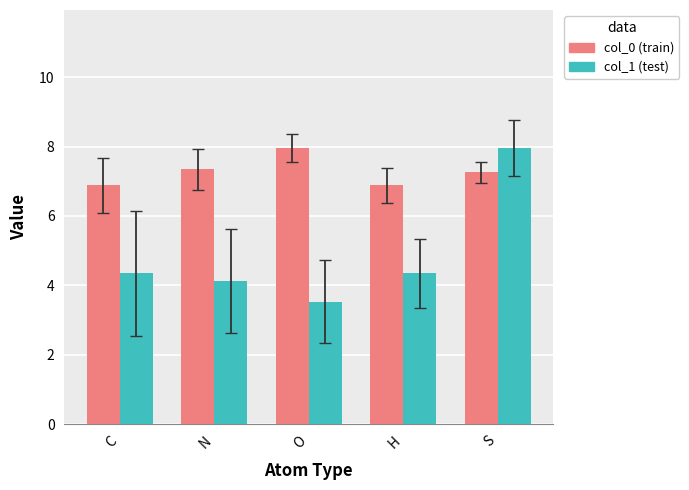

Reading left to right, what are all the values shown in this chart?

col_0 (train): 6.9	7.3	8.0	6.9	7.3
col_1 (test): 4.3	4.1	3.5	4.3	8.0